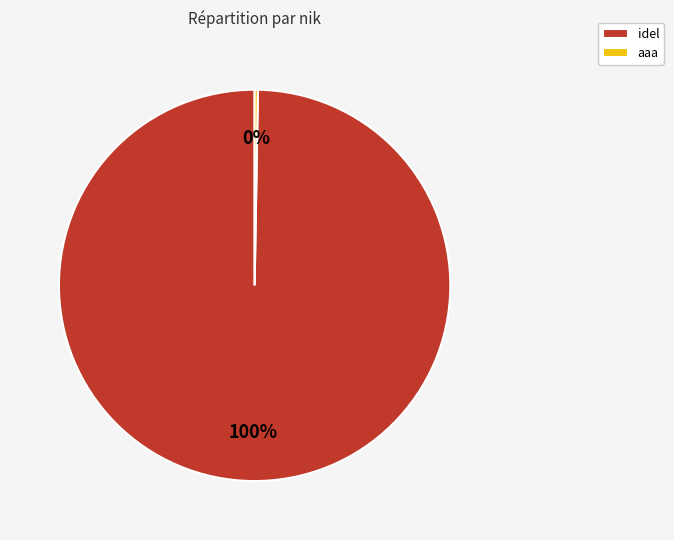

Is idel the majority of the pie?

Yes